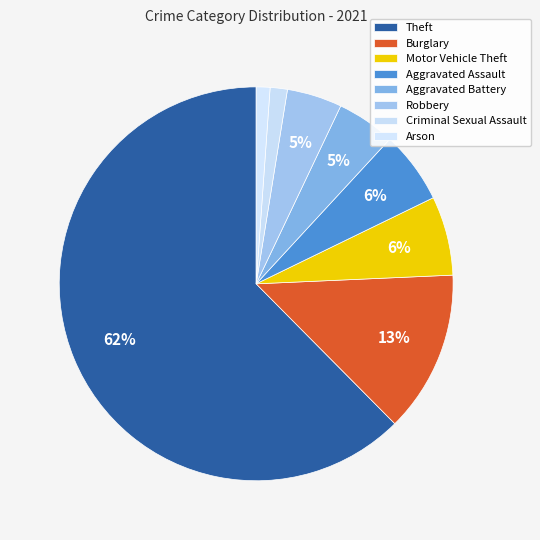

What is the majority slice?

Theft